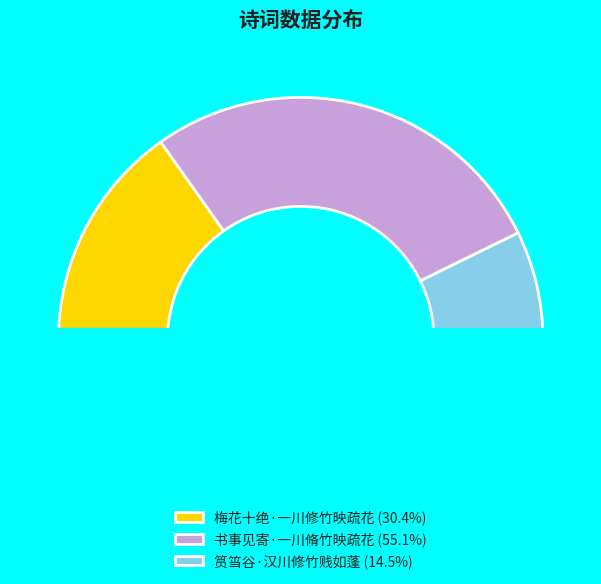

To the nearest percent, what is the combined percentage of 书事见寄·一川脩竹映疏花 and 筼筜谷·汉川修竹贱如蓬?

70%